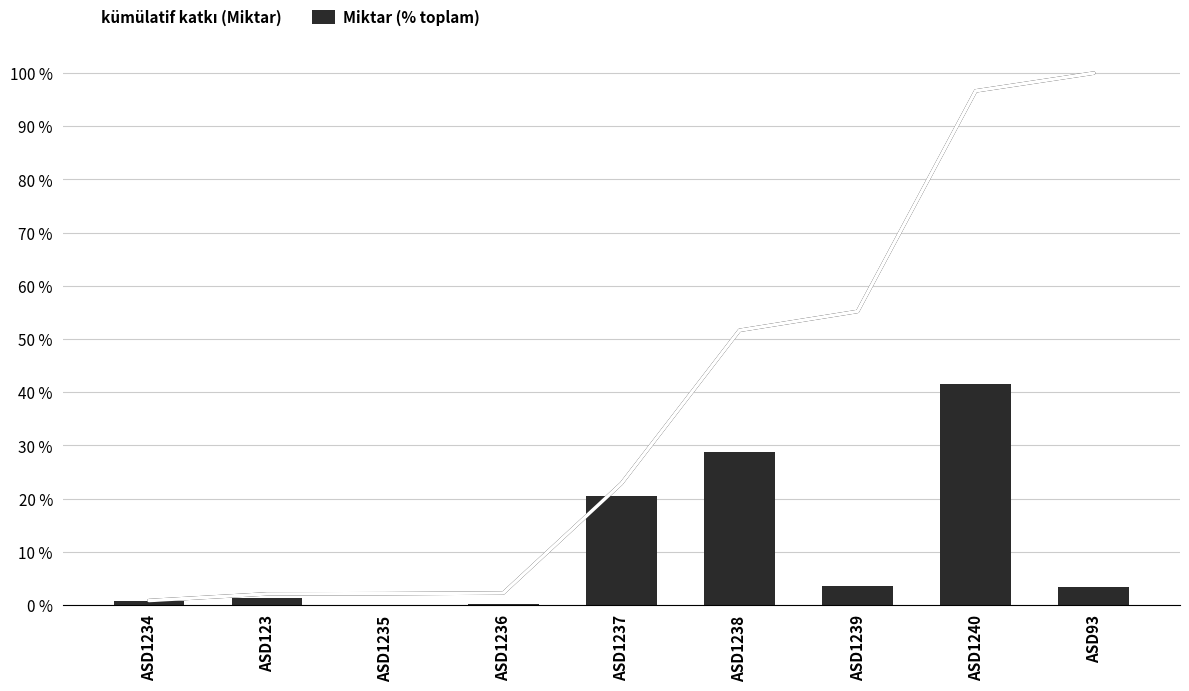

What is the sum of the Miktar (% toplam) values at ASD1238 and ASD1234?

29.6